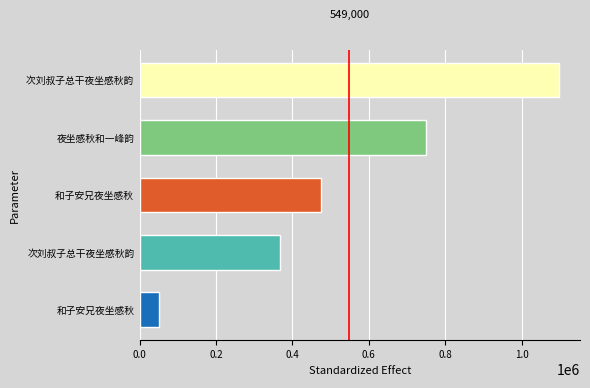

Which has a higher value, 次刘叔子总干夜坐感秋韵 or 和子安兄夜坐感秋?

次刘叔子总干夜坐感秋韵